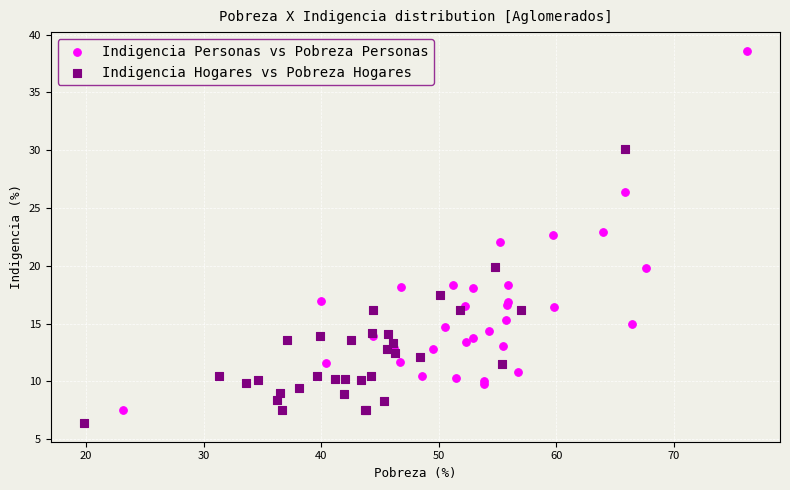

Which series has the largest Y range (max minus min)?

Indigencia Personas vs Pobreza Personas